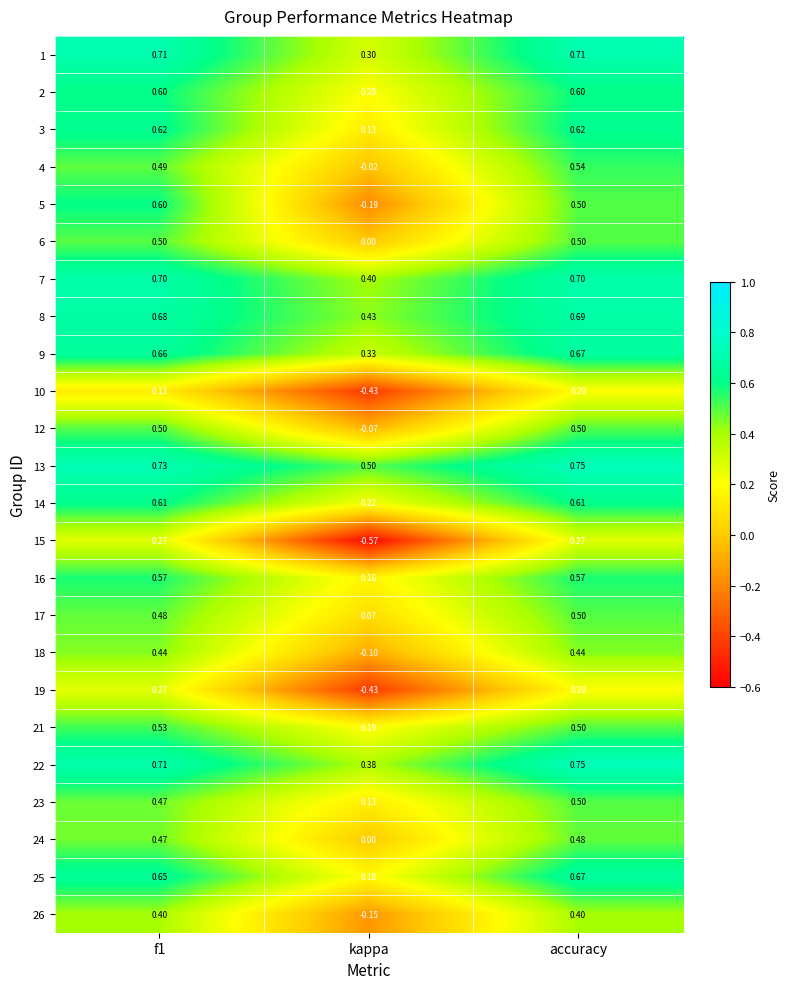

Which label corresponds to the smallest value in the chart?

kappa